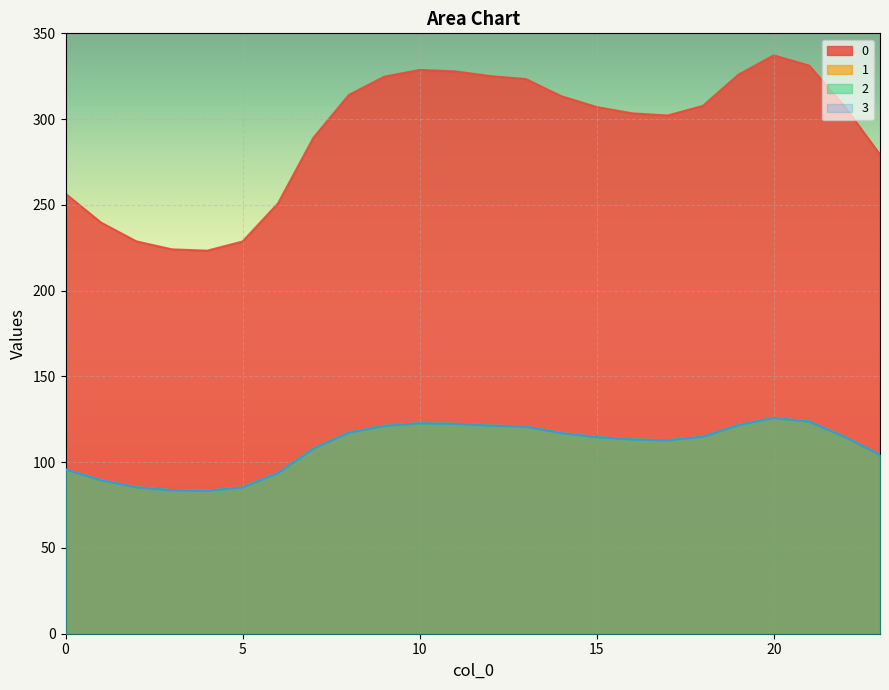

Reading left to right, what are all the values shown in this chart?

0: 256.5	239.7	228.7	224.1	223.3	228.7	250.9	289.1	314.1	324.7	328.7	327.8	325.1	323.3	313.4	307.1	303.4	302.1	307.7	325.9	337.2	331.2	307.4	279.3
1: 95.8	89.5	85.4	83.7	83.4	85.4	93.7	107.9	117.3	121.2	122.7	122.4	121.4	120.7	117.0	114.6	113.3	112.8	114.9	121.7	125.9	123.6	114.8	104.3
2: 95.8	89.5	85.4	83.7	83.4	85.4	93.7	107.9	117.3	121.2	122.7	122.4	121.4	120.7	117.0	114.6	113.3	112.8	114.9	121.7	125.9	123.6	114.8	104.3
3: 95.8	89.5	85.4	83.7	83.4	85.4	93.7	107.9	117.3	121.2	122.7	122.4	121.4	120.7	117.0	114.6	113.3	112.8	114.9	121.7	125.9	123.6	114.8	104.3